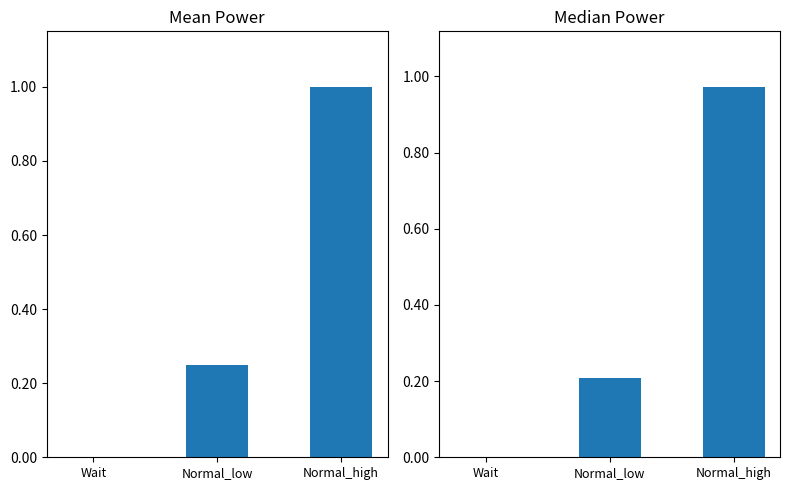

What is the average value of the Mean Power(W) series?

0.4